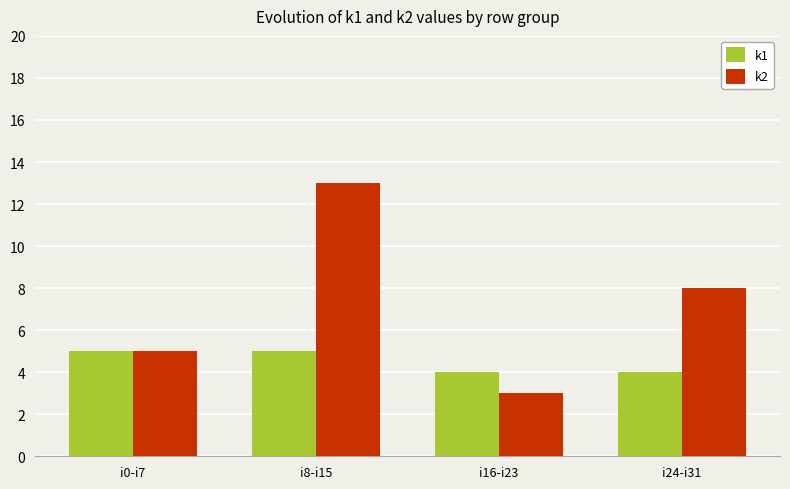

At which category is the sum across all series the highest?

i8-i15